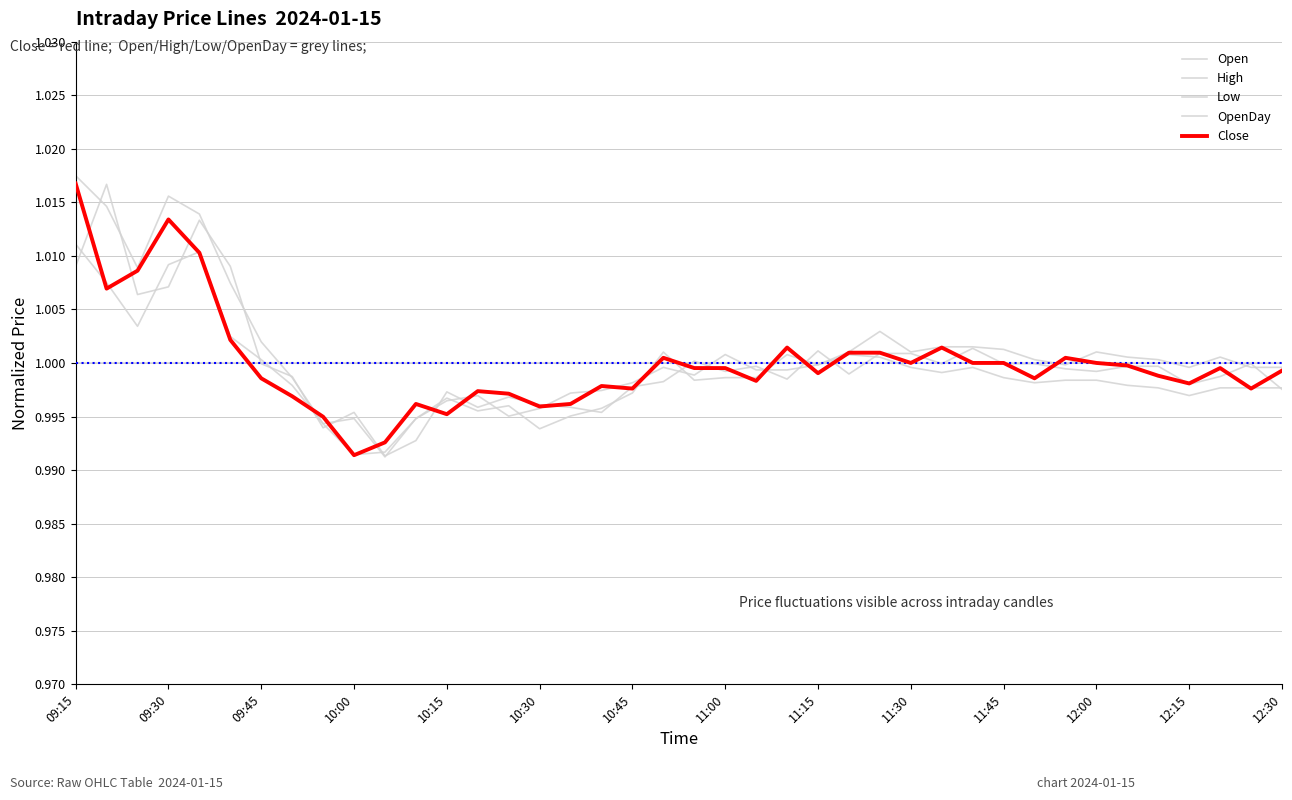

How many lines are shown in the chart?

5